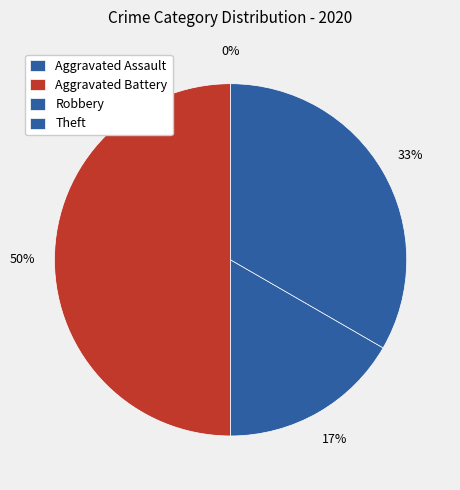

How many slices are in this pie chart?

4